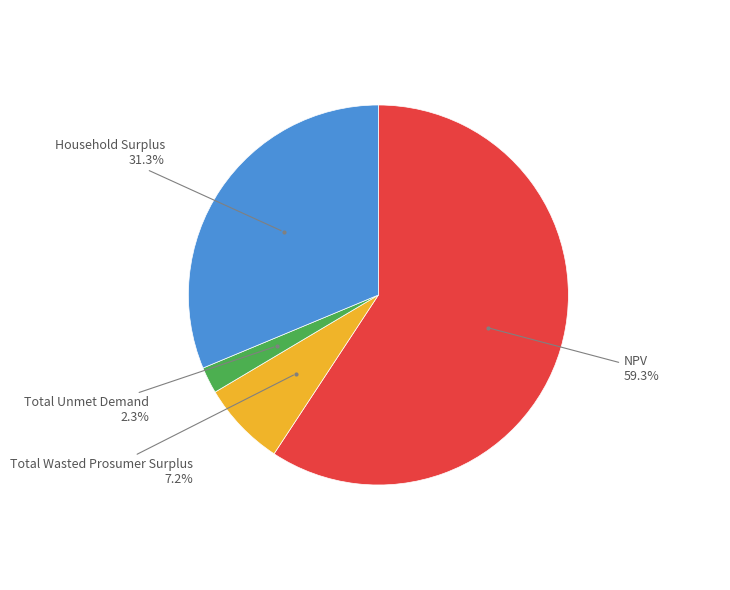

Is there a majority slice in this chart?

Yes